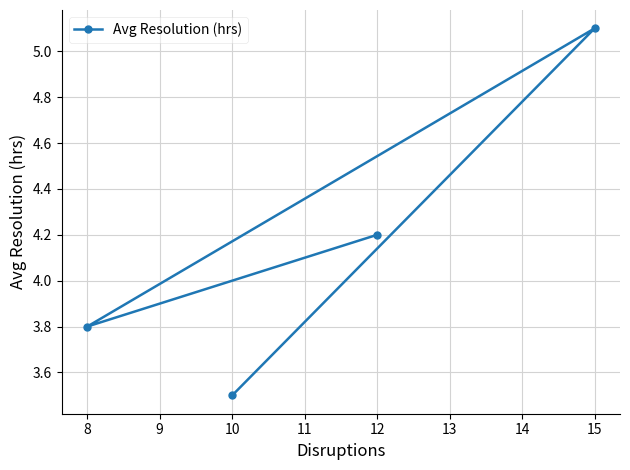

List the labels in order of value, smallest first.

10, 8, 12, 15